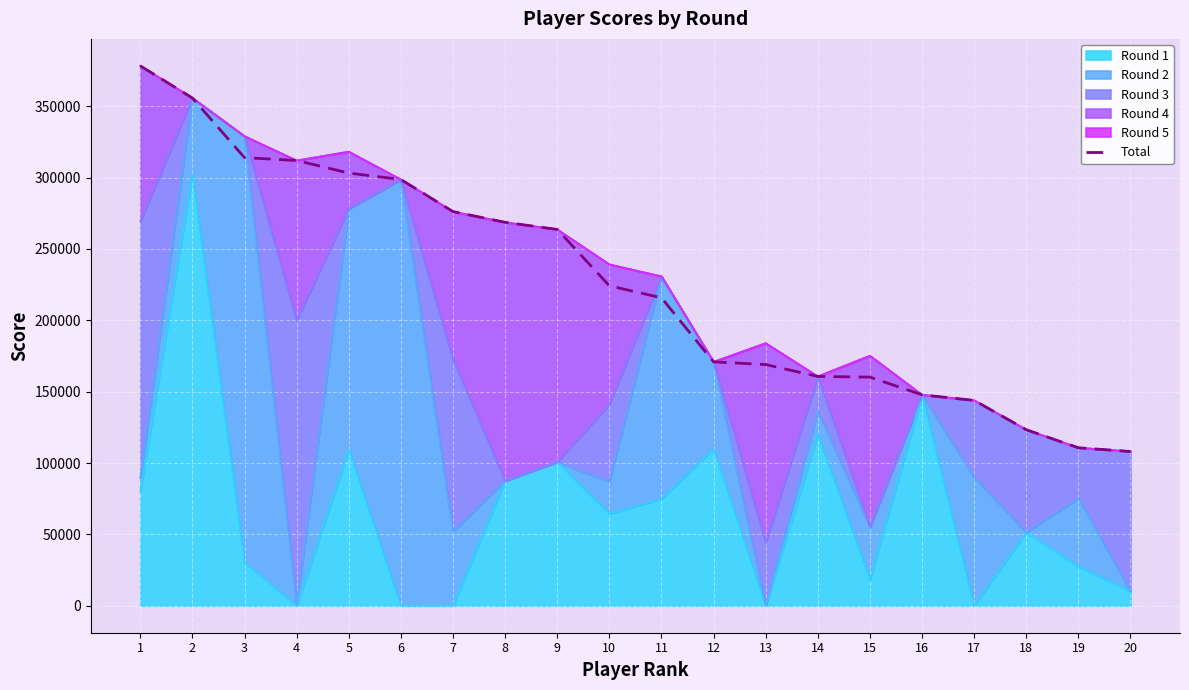

The chart shows a value of 199888 at 18. True or false?

False